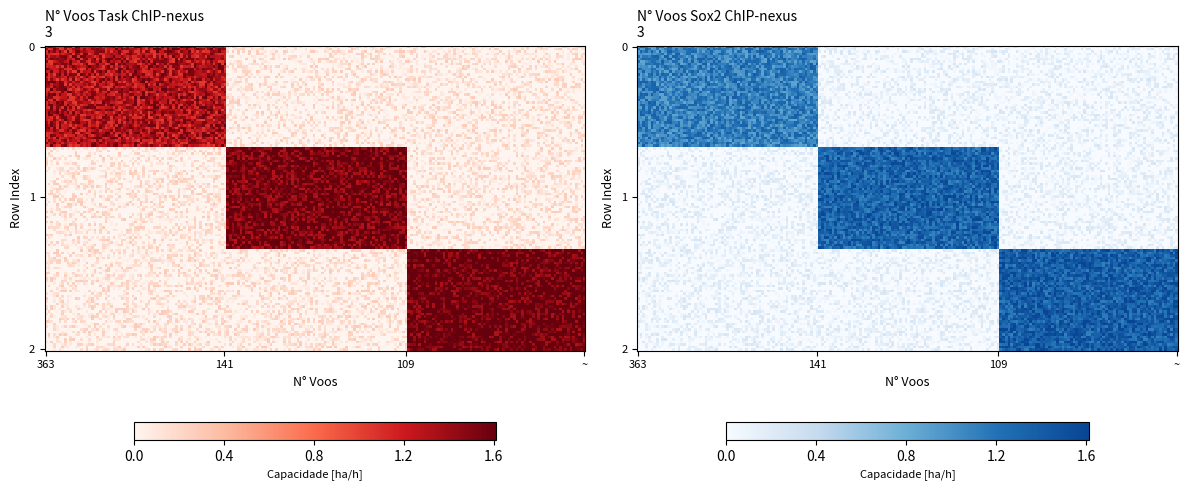

The value of 109 at 1 is 0.0. True or false?

True